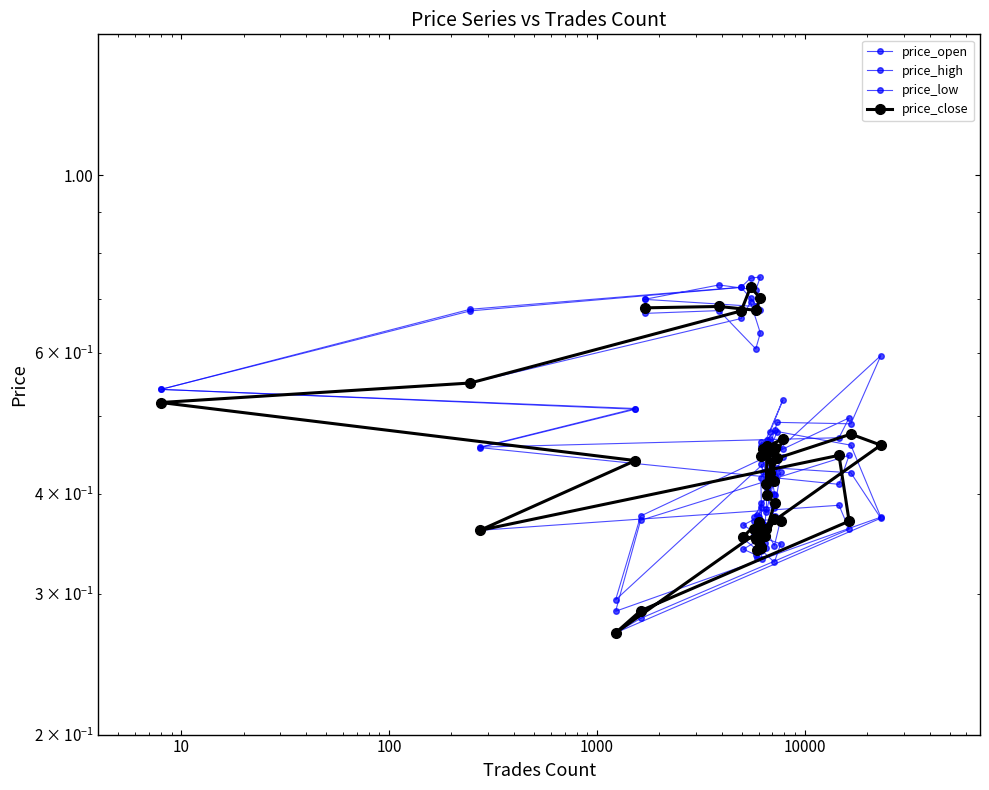

Reading left to right, extract all data points from this chart.

price_open: 0.7	0.7	0.7	0.7	0.7	0.7	0.7	0.5	0.5	0.5	0.4	0.4	0.4	0.3	0.4	0.5	0.5	0.4	0.4	0.5	0.4	0.5	0.4	0.5	0.5	0.4	0.5	0.4	0.4	0.3	0.4	0.3	0.4	0.4	0.4	0.3	0.4	0.4	0.4	0.4
price_high: 0.7	0.7	0.7	0.7	0.7	0.7	0.7	0.5	0.5	0.5	0.5	0.5	0.4	0.3	0.6	0.5	0.5	0.4	0.5	0.5	0.5	0.5	0.5	0.5	0.5	0.5	0.5	0.4	0.4	0.4	0.4	0.4	0.4	0.4	0.4	0.4	0.4	0.4	0.4	0.4
price_low: 0.7	0.7	0.6	0.6	0.7	0.7	0.6	0.5	0.4	0.4	0.4	0.4	0.3	0.3	0.4	0.4	0.4	0.4	0.4	0.4	0.4	0.4	0.4	0.4	0.4	0.4	0.4	0.4	0.3	0.3	0.3	0.3	0.3	0.3	0.3	0.3	0.3	0.4	0.3	0.3
price_close: 0.7	0.7	0.7	0.7	0.7	0.7	0.6	0.5	0.4	0.4	0.4	0.4	0.3	0.3	0.5	0.5	0.4	0.4	0.5	0.4	0.5	0.4	0.5	0.5	0.4	0.5	0.4	0.4	0.3	0.4	0.3	0.4	0.4	0.4	0.3	0.4	0.4	0.4	0.4	0.4